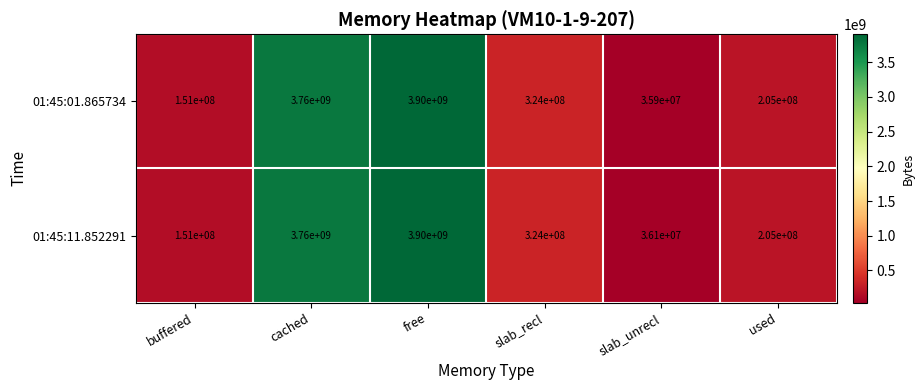

Reading left to right, what are all the values shown in this chart?

01:45:01.865734: buffered=151000000	cached=3760000000	free=3900000000	slab_recl=324000000	slab_unrecl=35900000	used=205000000
01:45:11.852291: buffered=151000000	cached=3760000000	free=3900000000	slab_recl=324000000	slab_unrecl=36100000	used=205000000